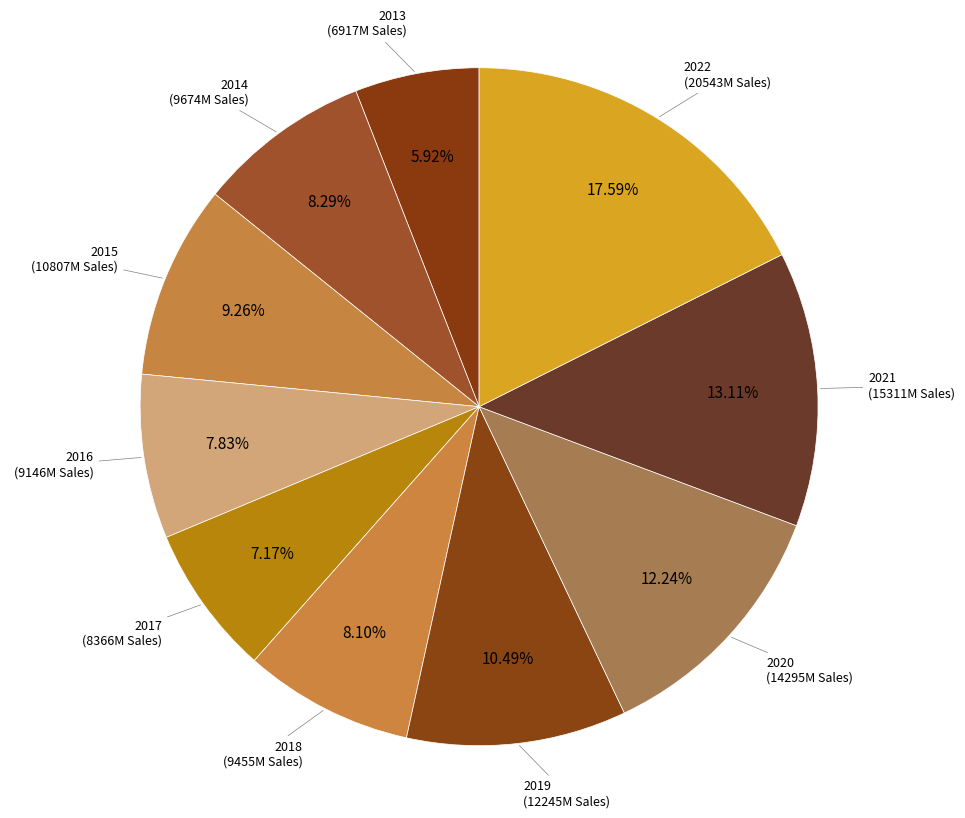

Do 2020 and 2016 together represent more than half of the pie?

No